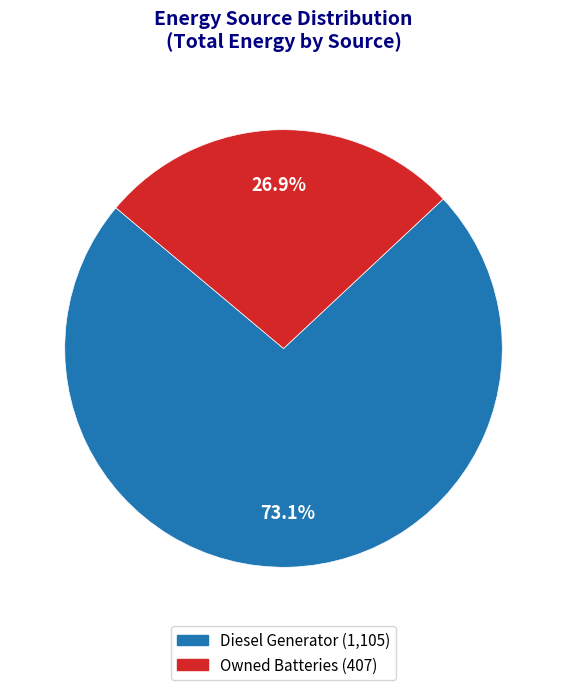

To the nearest percent, what is the average slice percentage?

50%